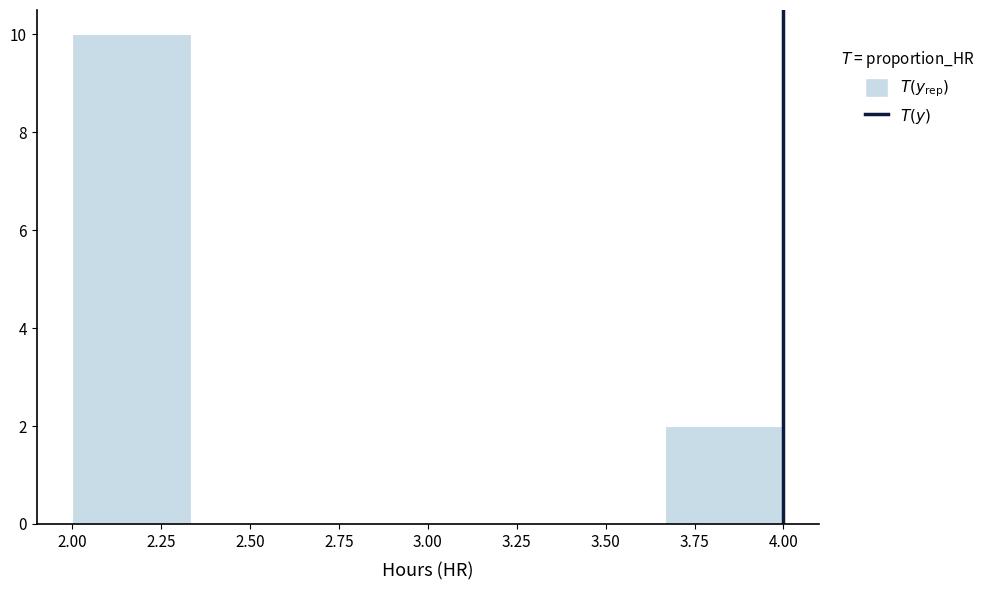

Reading left to right, transcribe this chart: for each bar, give the range it covers on the x-axis and its height. Neither the bar edges nor the heights are printed on the chart, so give them approximately, as read against the axes.

2.00 to 2.35: 10
2.35 to 2.65: 0
2.65 to 3.00: 0
3.00 to 3.35: 0
3.35 to 3.65: 0
3.65 to 4.00: 2